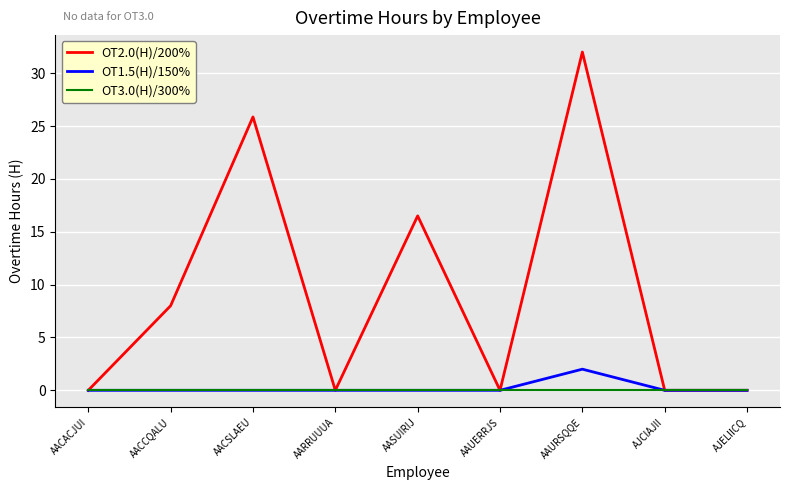

Count the OT1.5(H)/150% values in the range 0 to 1.

8